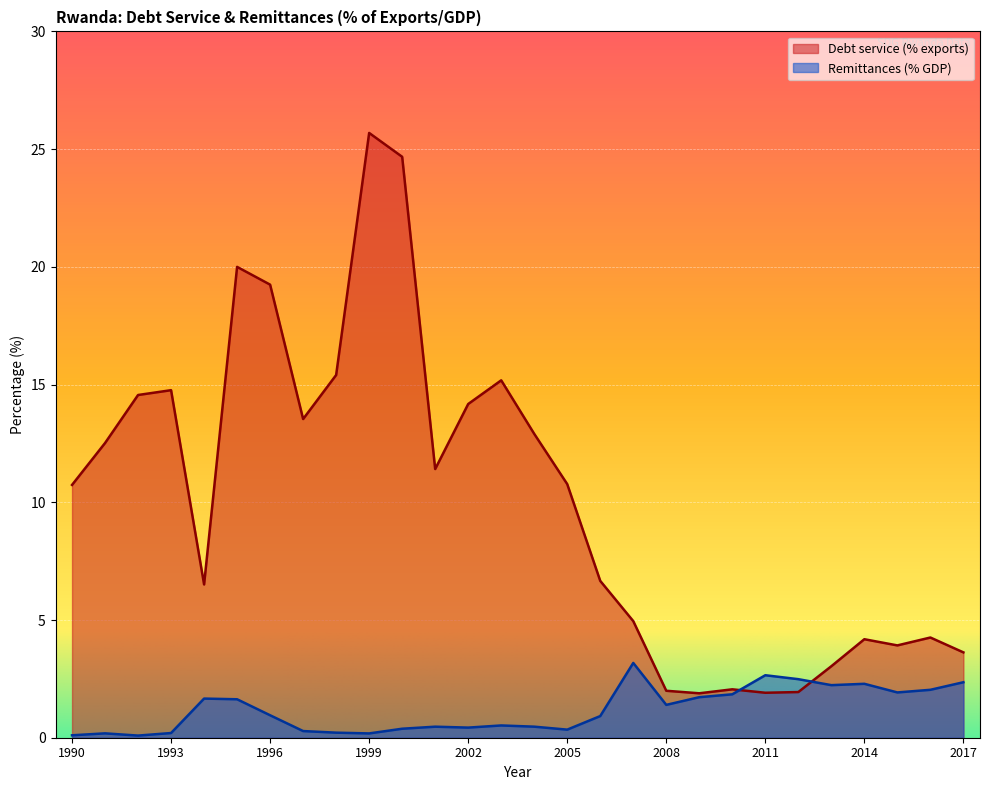

What is the total value across all series at 1999?

25.9